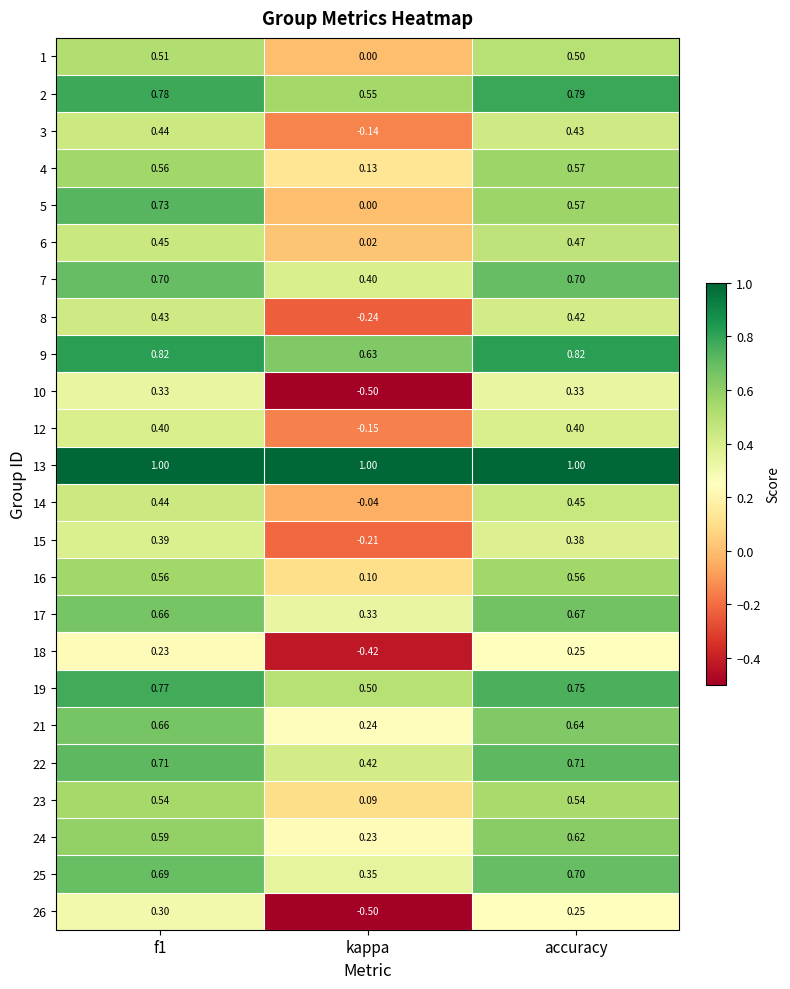

Which category has the lowest value in the 10 series?

kappa